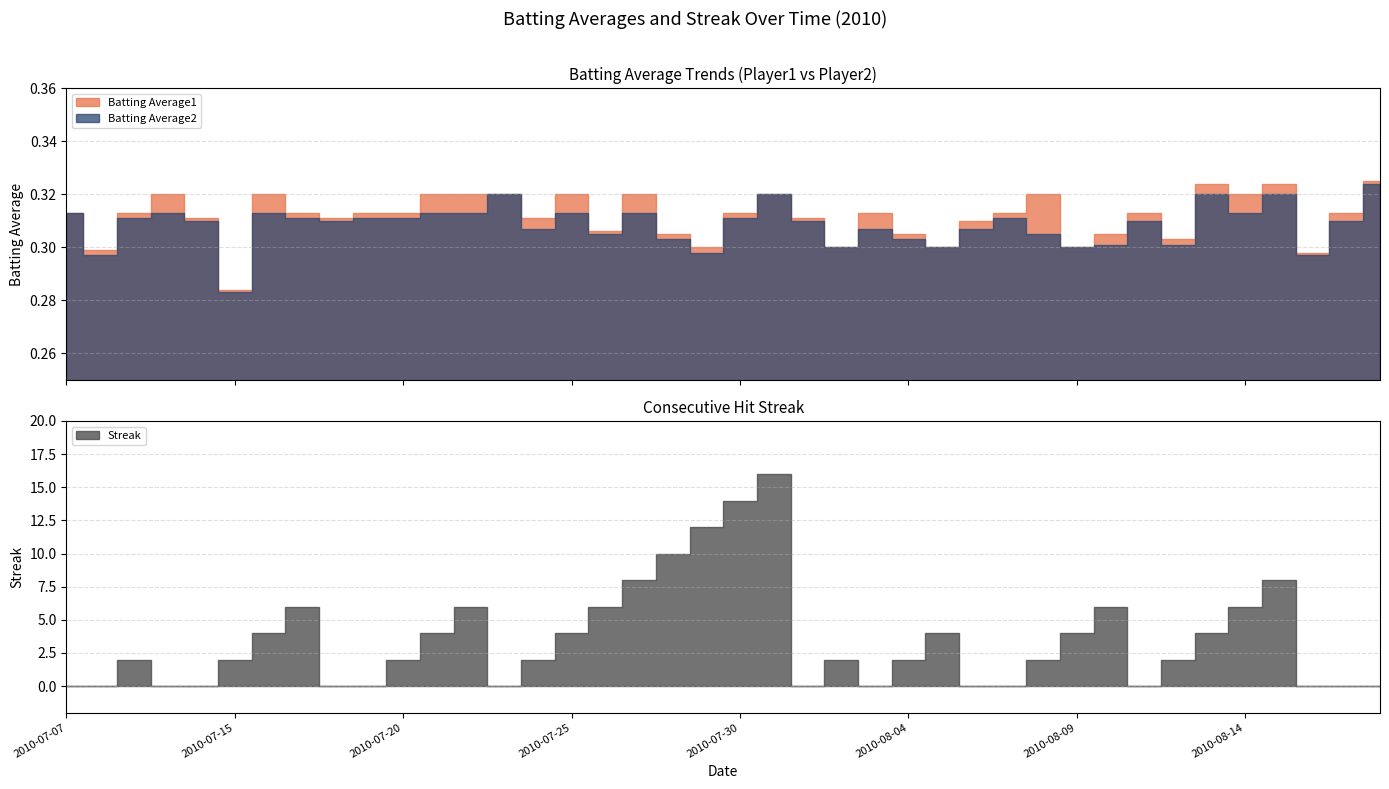

What are all the series names shown in the legend?

Batting Average1, Batting Average2, Streak